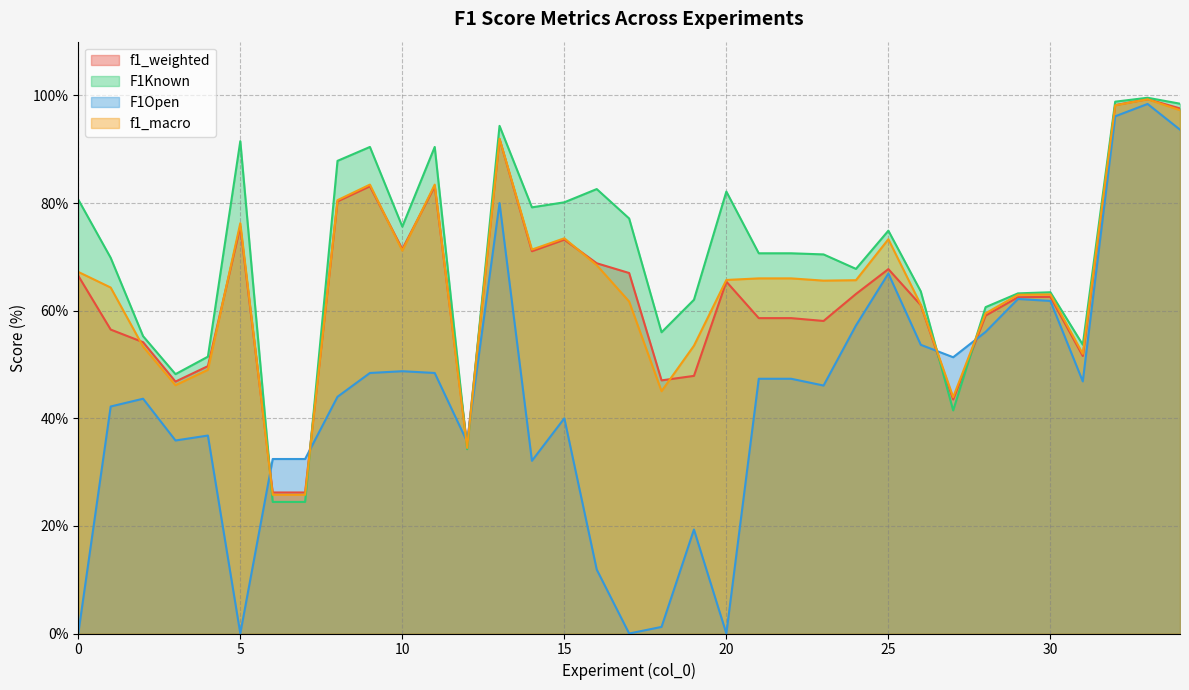

What is the spread (max minus min) of values at 31?

6.8